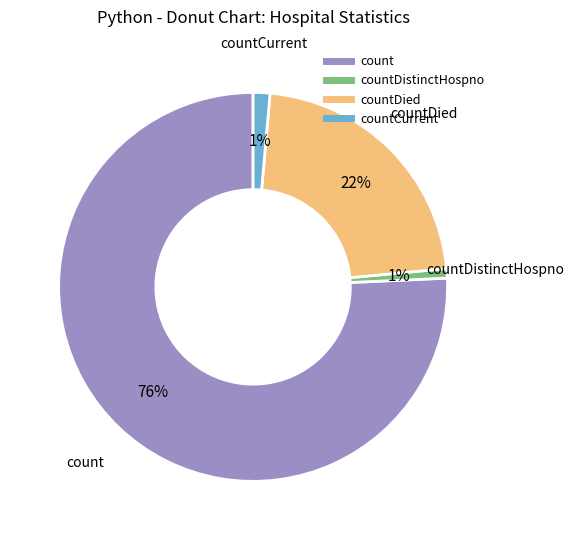

To the nearest percent, what is the average slice percentage?

25%